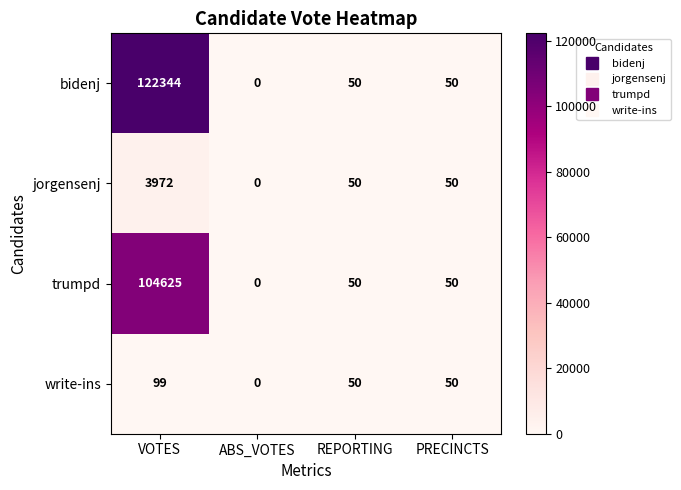

True or false: write-ins has a value of 99 at VOTES.

True